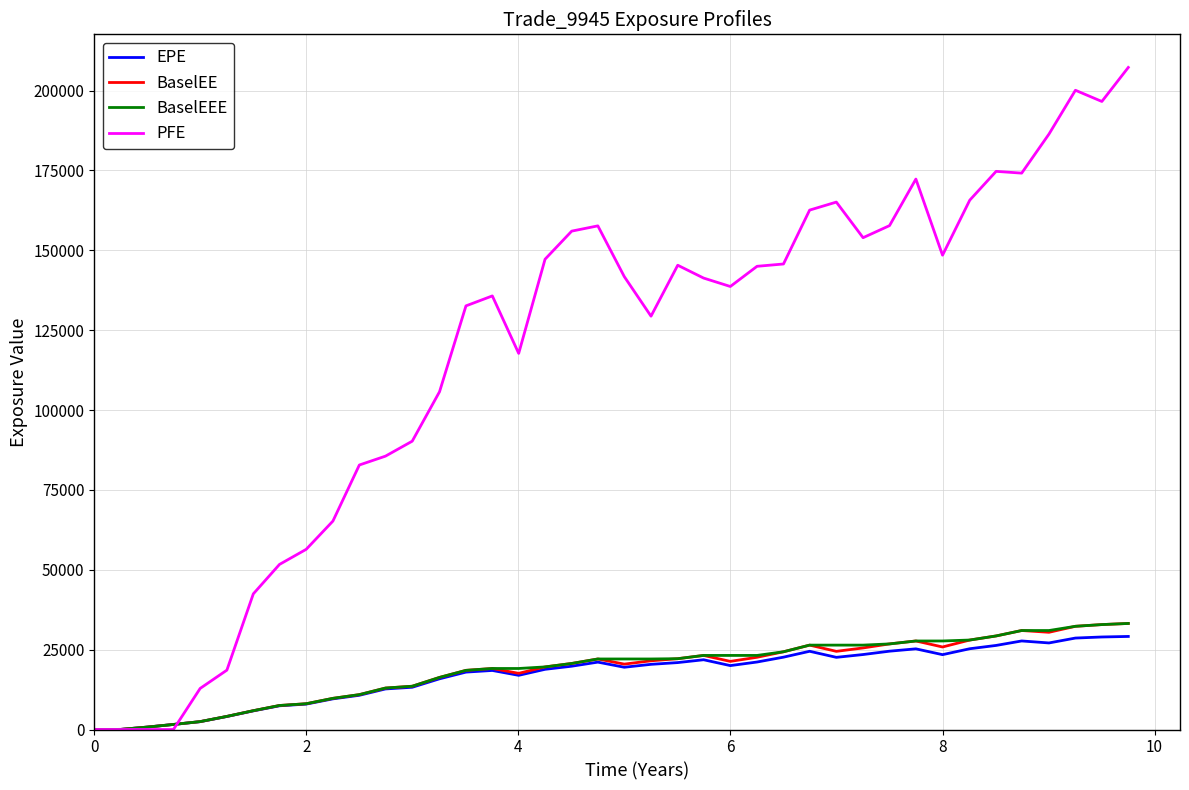

Which series has the largest range (max minus min)?

PFE